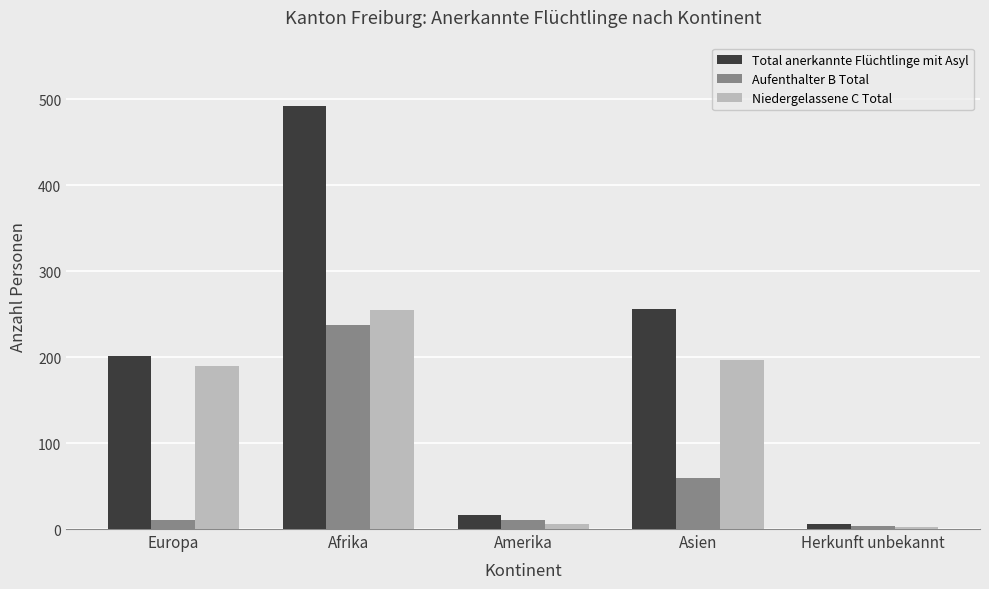

Which series has the largest total across all categories?

Total anerkannte Flüchtlinge mit Asyl